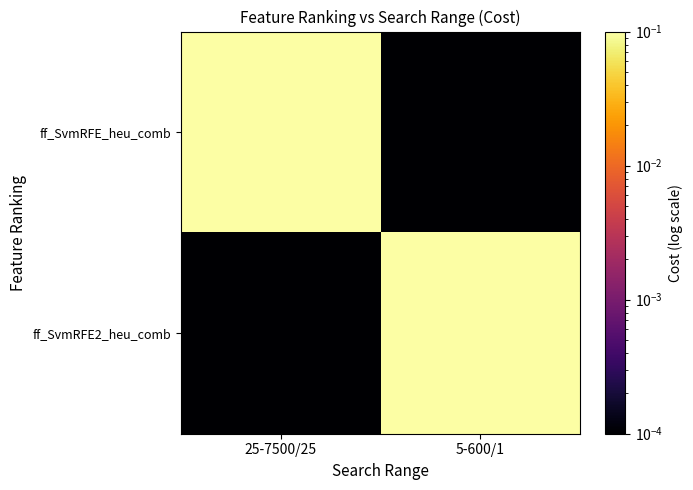

How many series are shown in this chart?

2